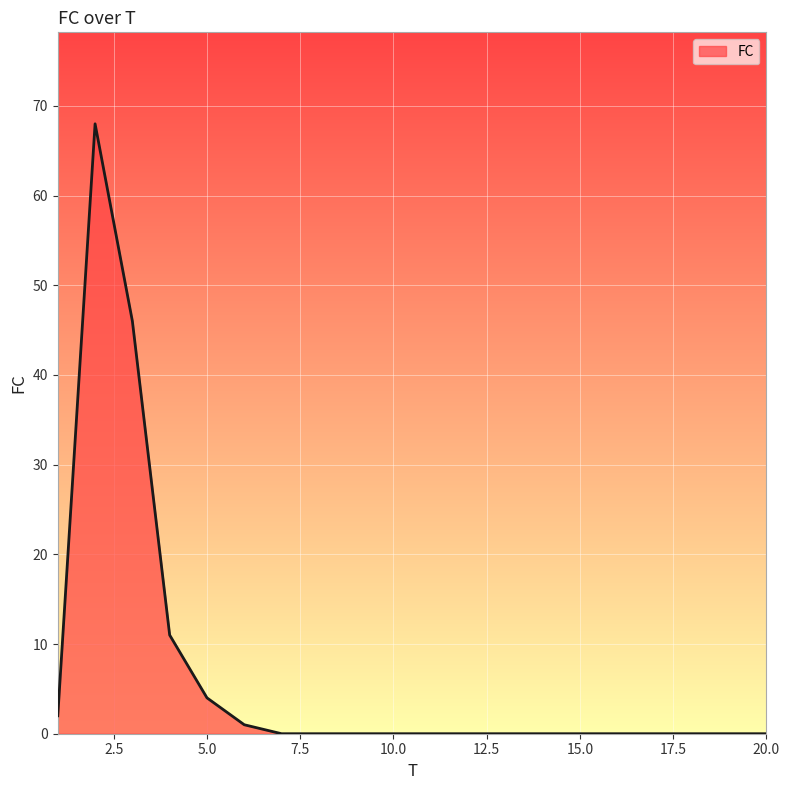

What is the difference between the maximum and minimum values?

68